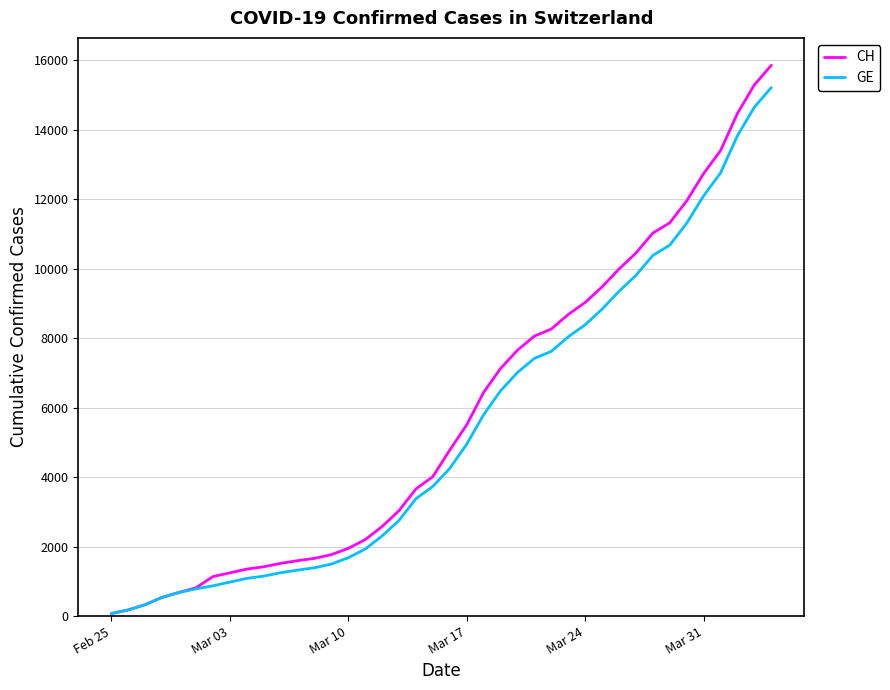

Which series has the widest spread of values?

CH